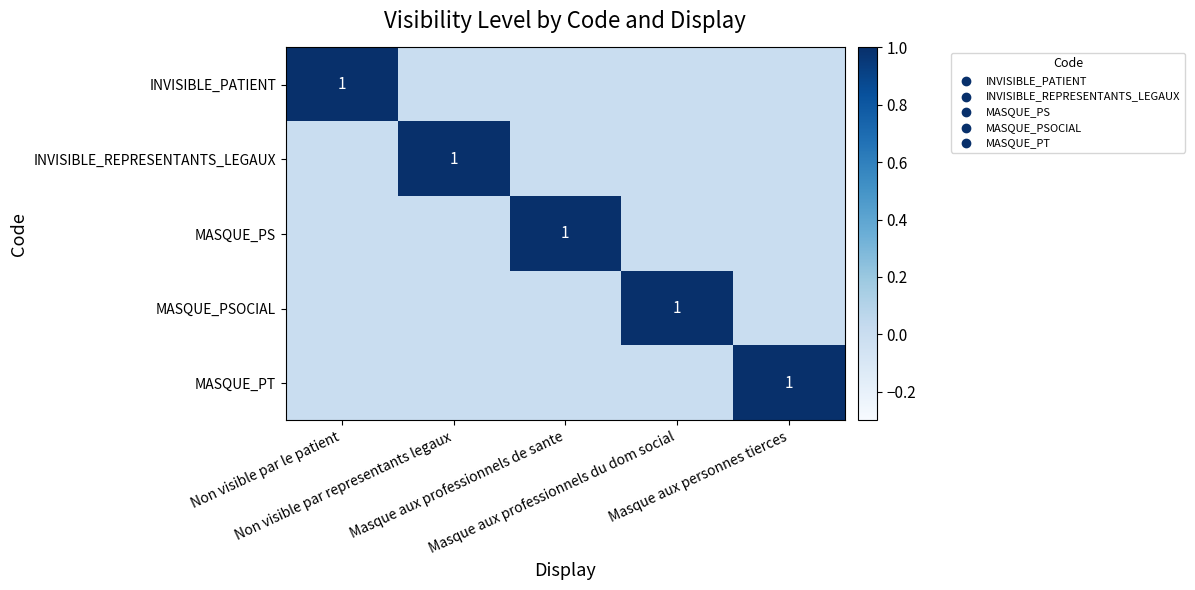

At Non visible par representants legaux, list the series in order from largest to smallest.

INVISIBLE_REPRESENTANTS_LEGAUX, INVISIBLE_PATIENT, MASQUE_PS, MASQUE_PSOCIAL, MASQUE_PT